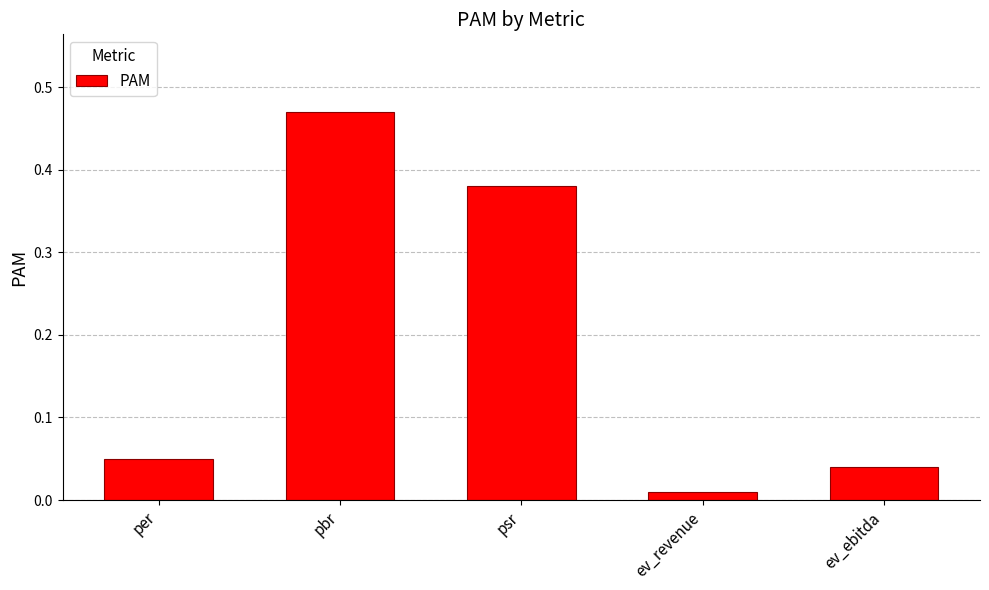

True or false: the data shows 0.8 at pbr.

False